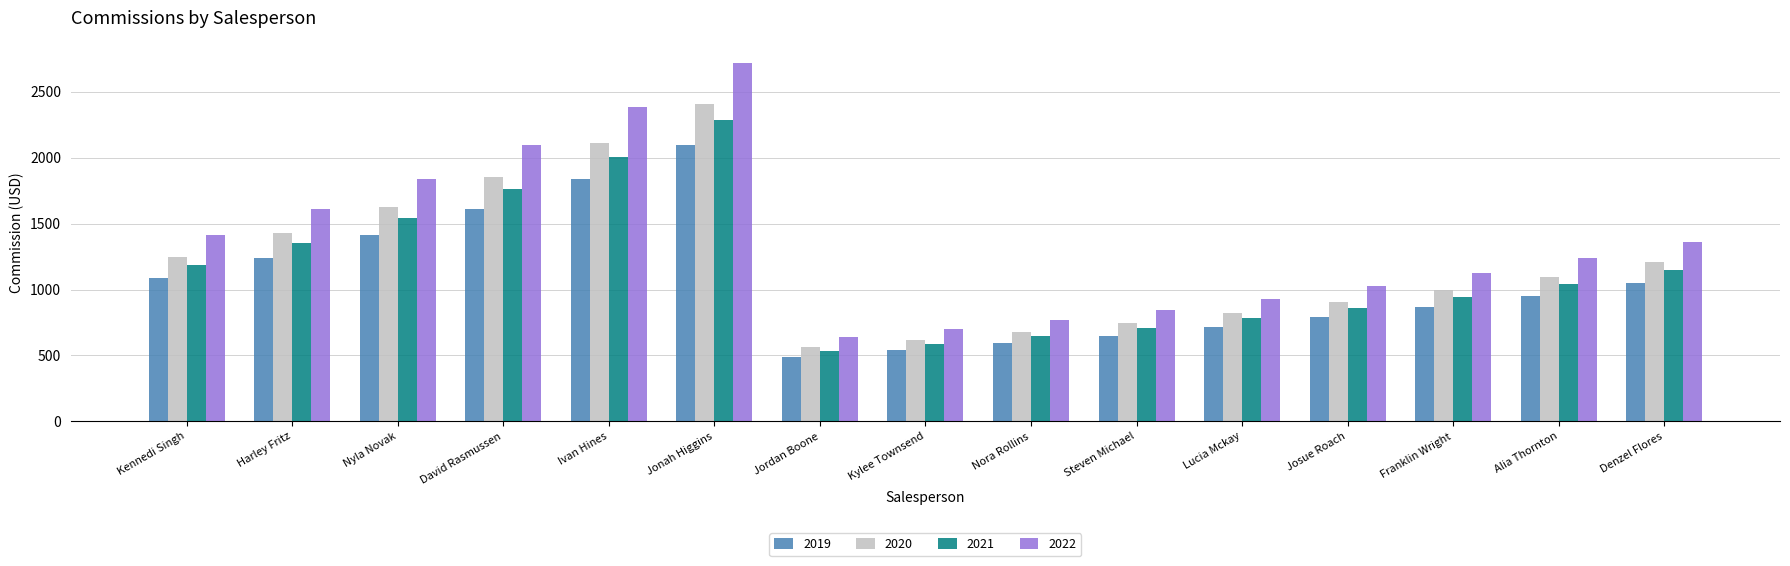

Which series has the largest range (max minus min)?

2022